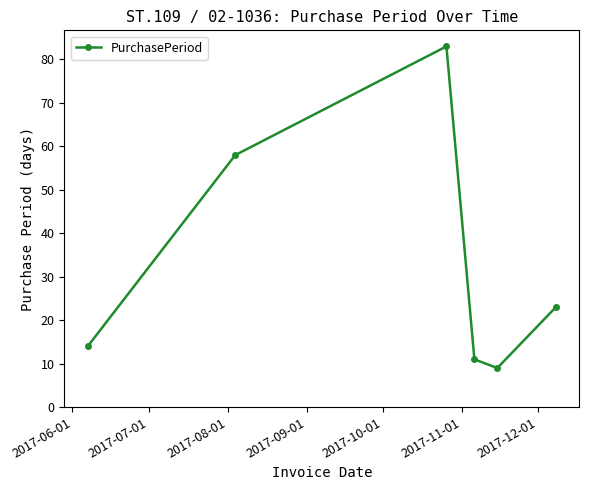

What is the sum of all values?

198